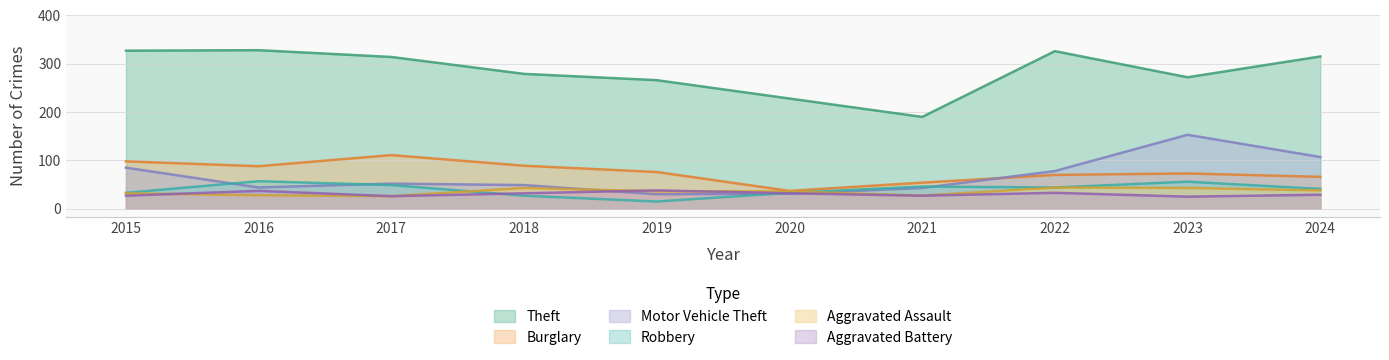

At how many categories does at least one series exceed 76?

10